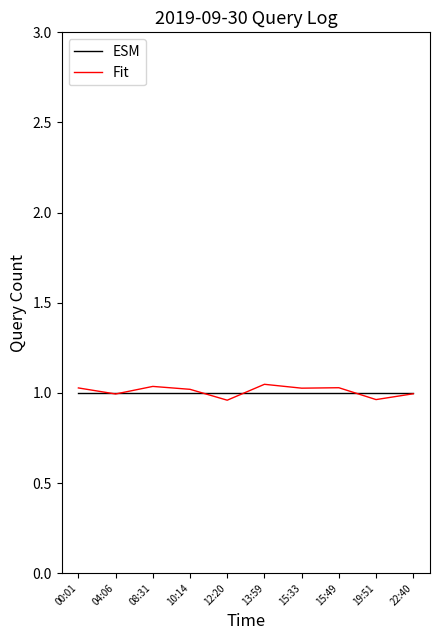

What position from the left is 19:51?

9